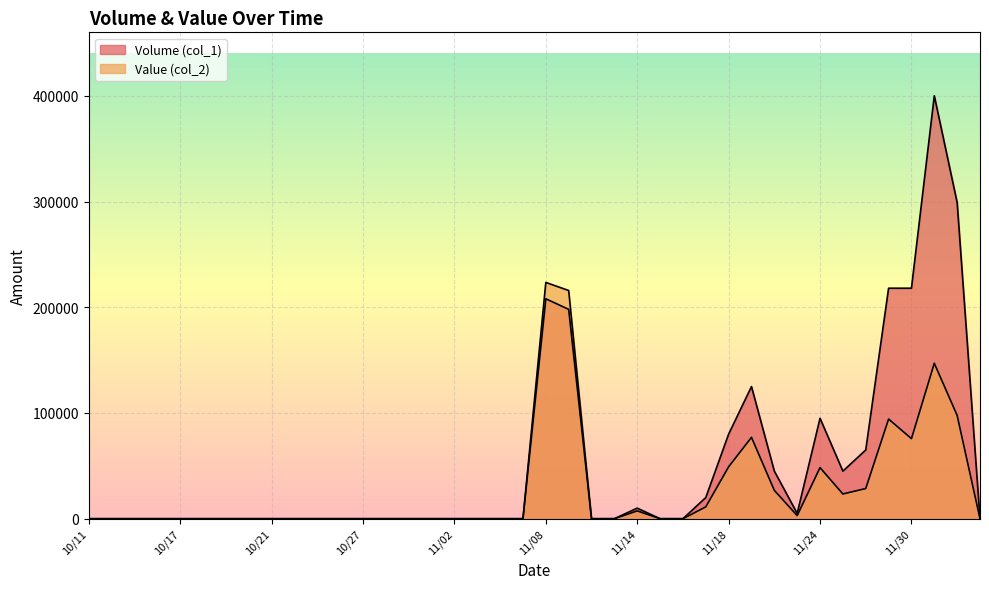

True or false: Volume (col_1) has a value of 0 at 10/25.

True